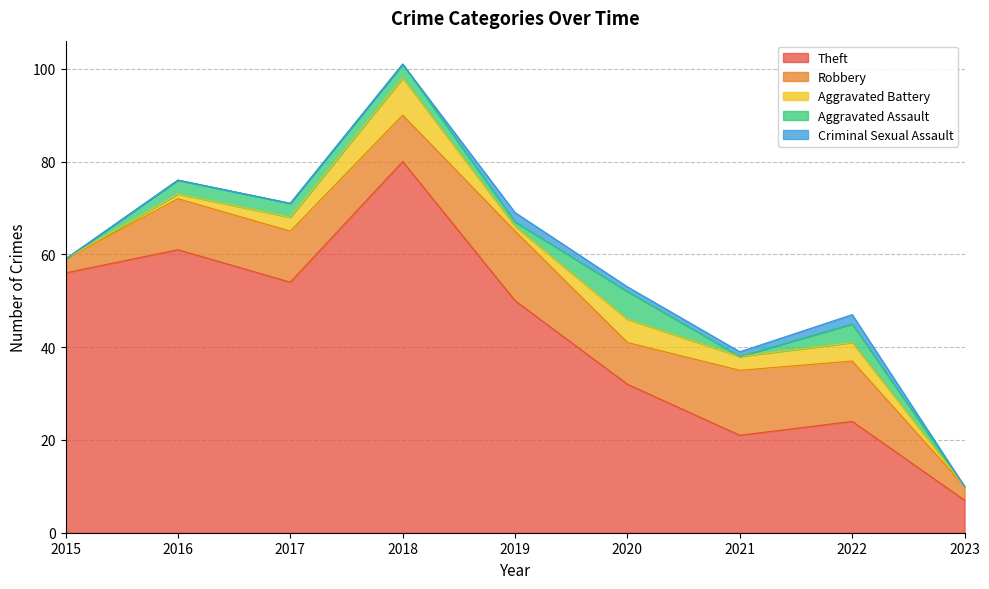

What is the total value across all series at 2016?

76